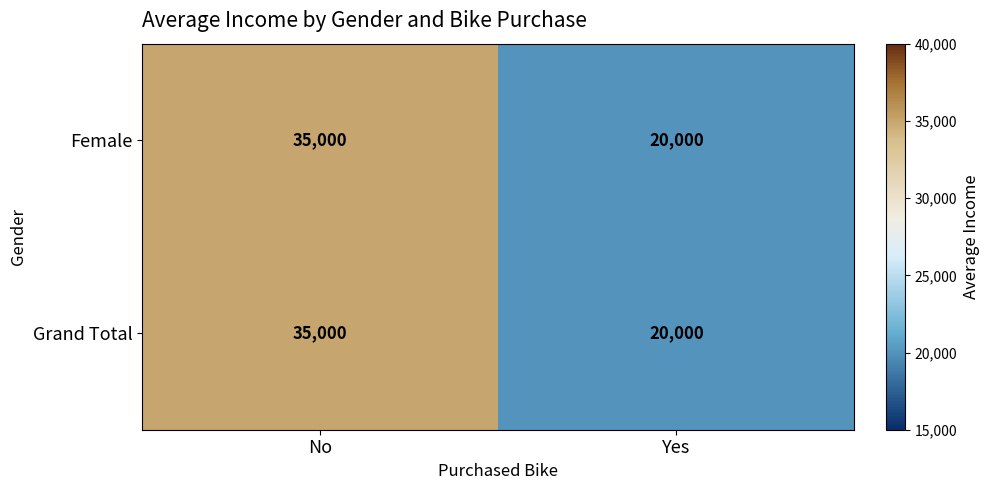

What is the approximate value of Grand Total at Yes, to the nearest 10?

20000